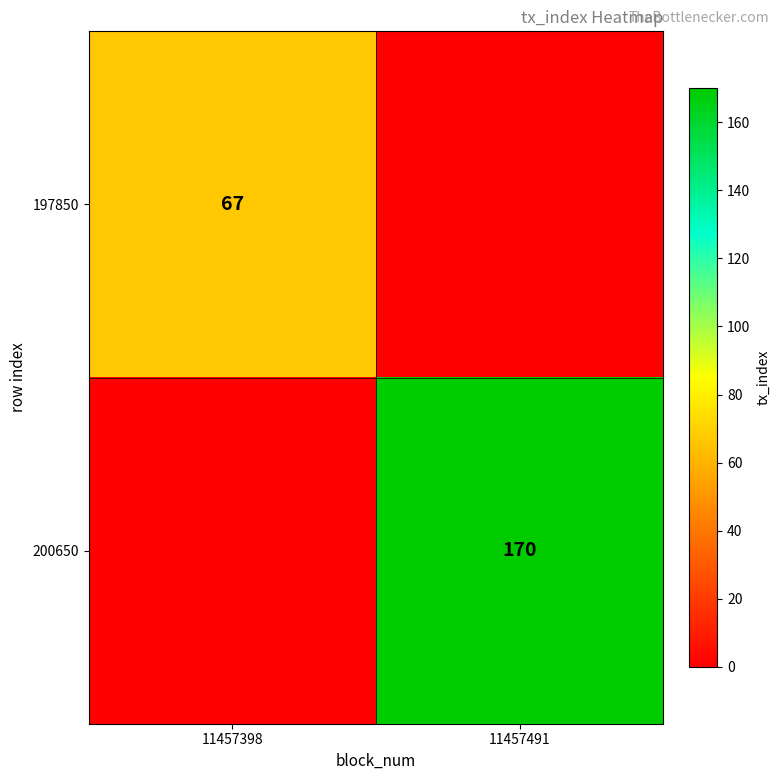

Is it true that 197850 equals 89 at 11457398?

False